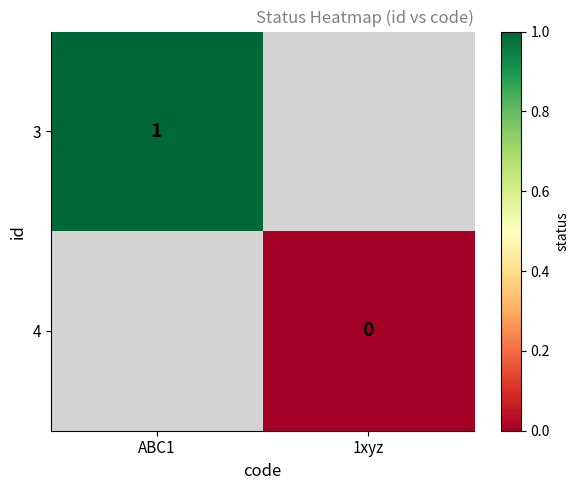

Is it true that 3 equals 1 at ABC1?

True